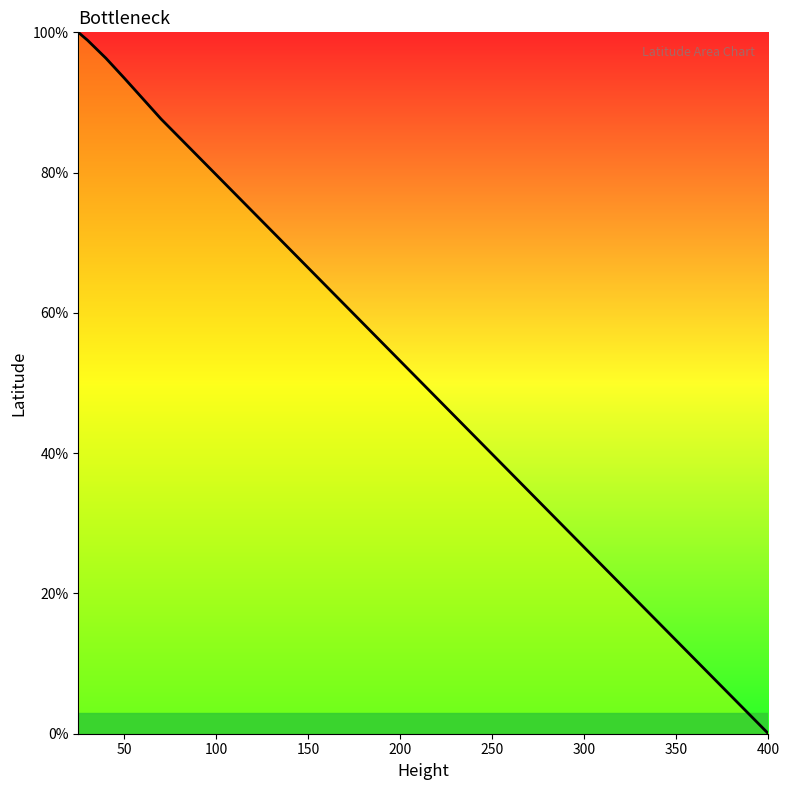

What is the greatest value displayed?

100.0